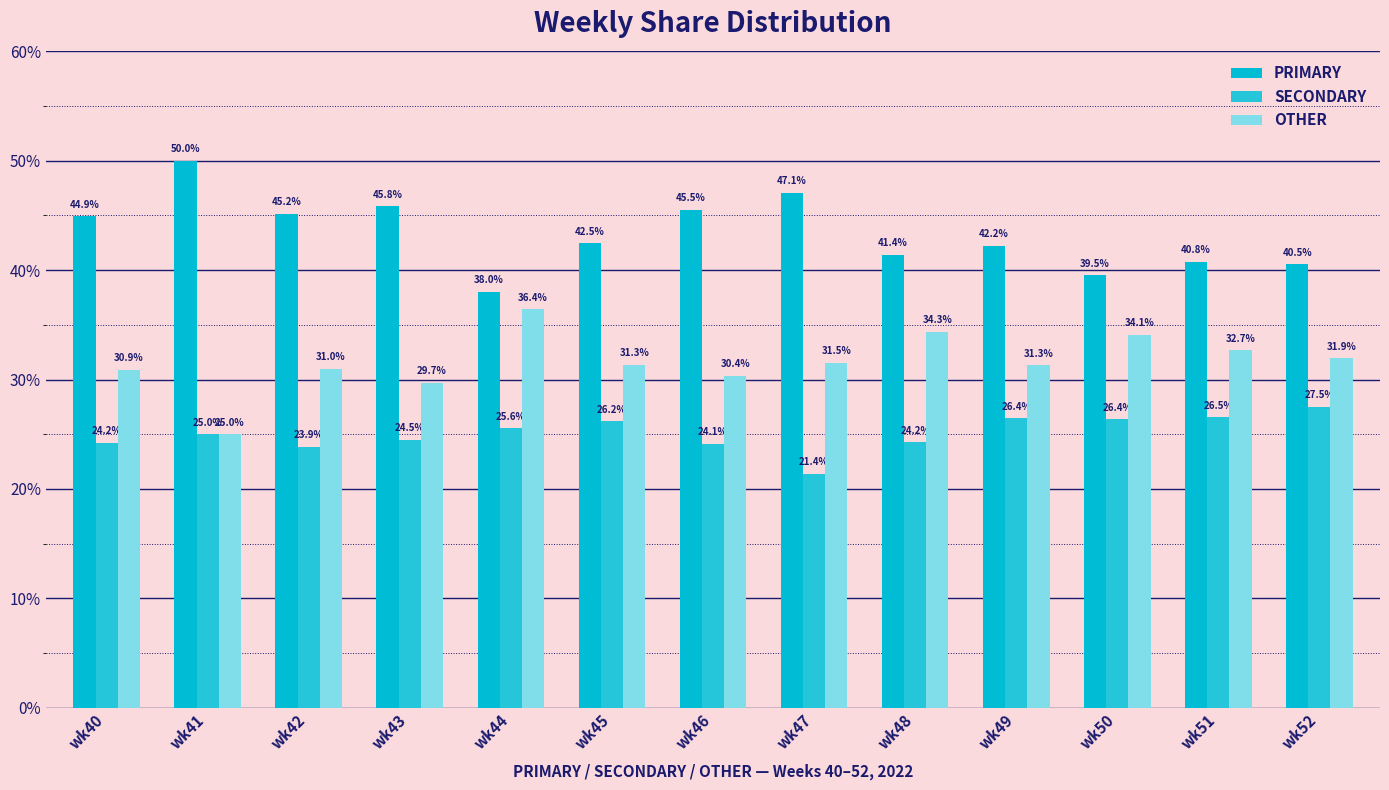

Rank the series by their maximum value, from highest to lowest.

PRIMARY, OTHER, SECONDARY